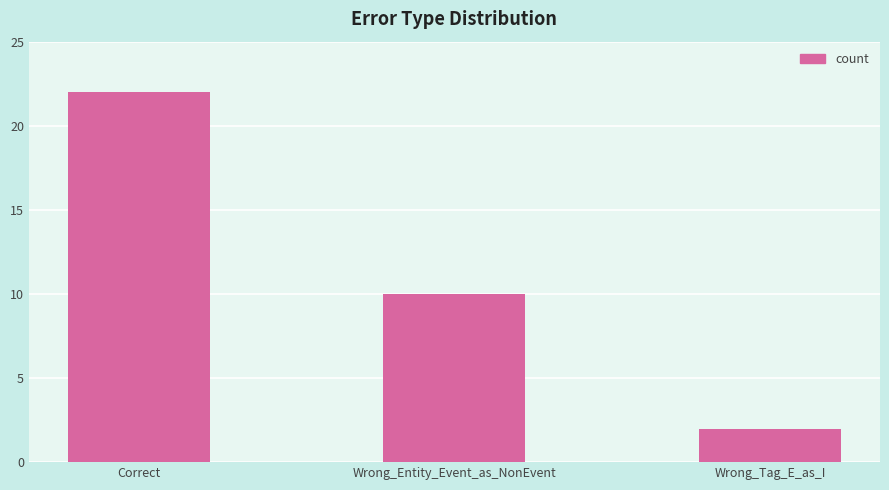

Reading left to right, list all the values displayed in this chart.

22	10	2